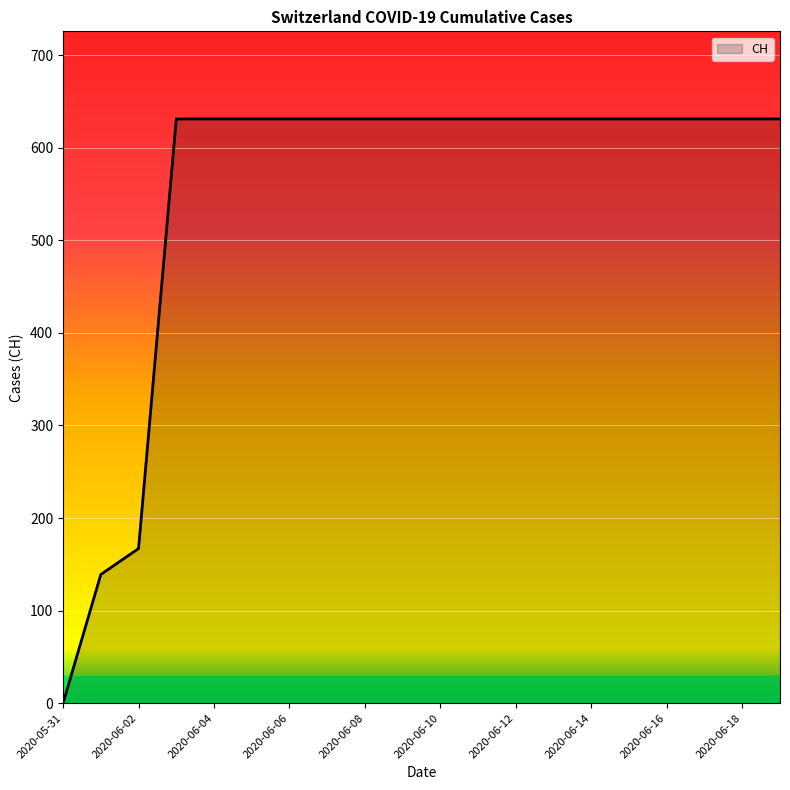

What is the difference between the maximum and minimum values?

631